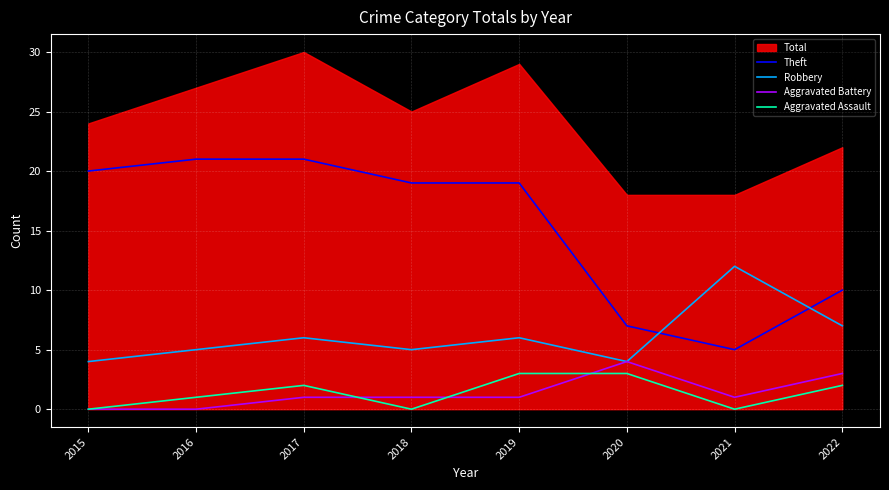

How many Aggravated Assault values are between 0 and 3?

8